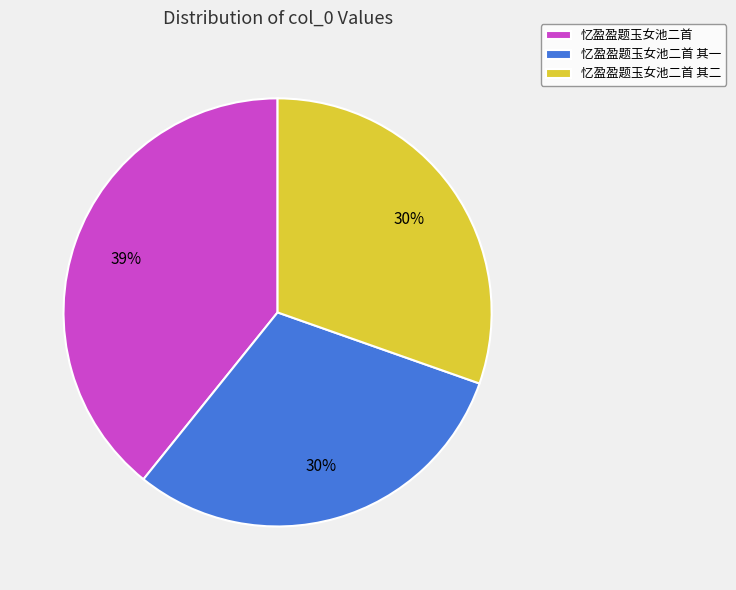

Count the number of slices in the pie.

3